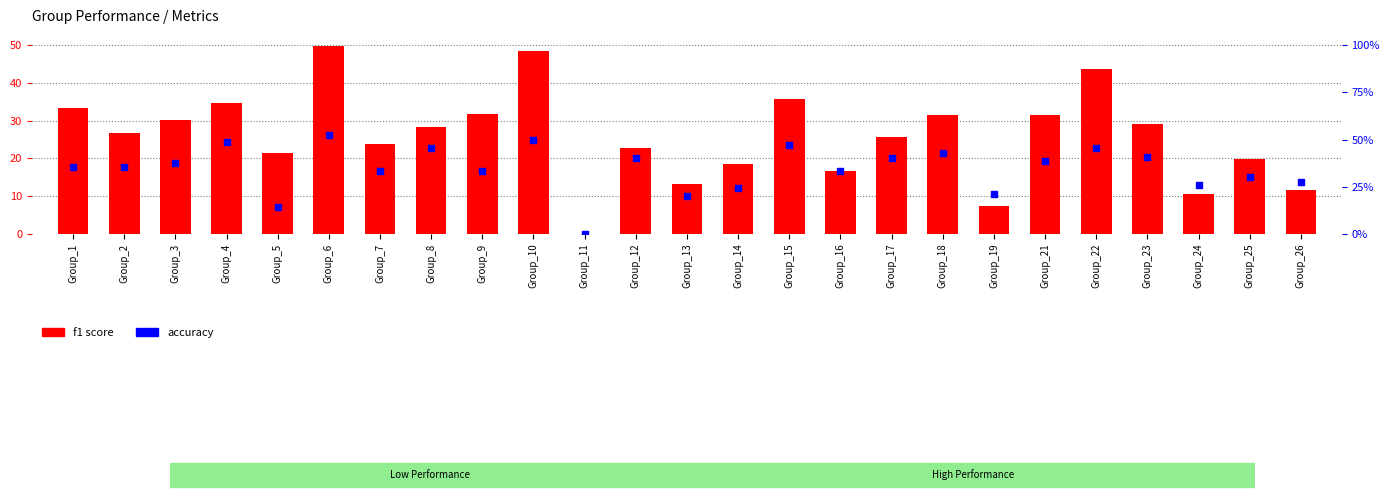

Which series has the largest total across all categories?

accuracy